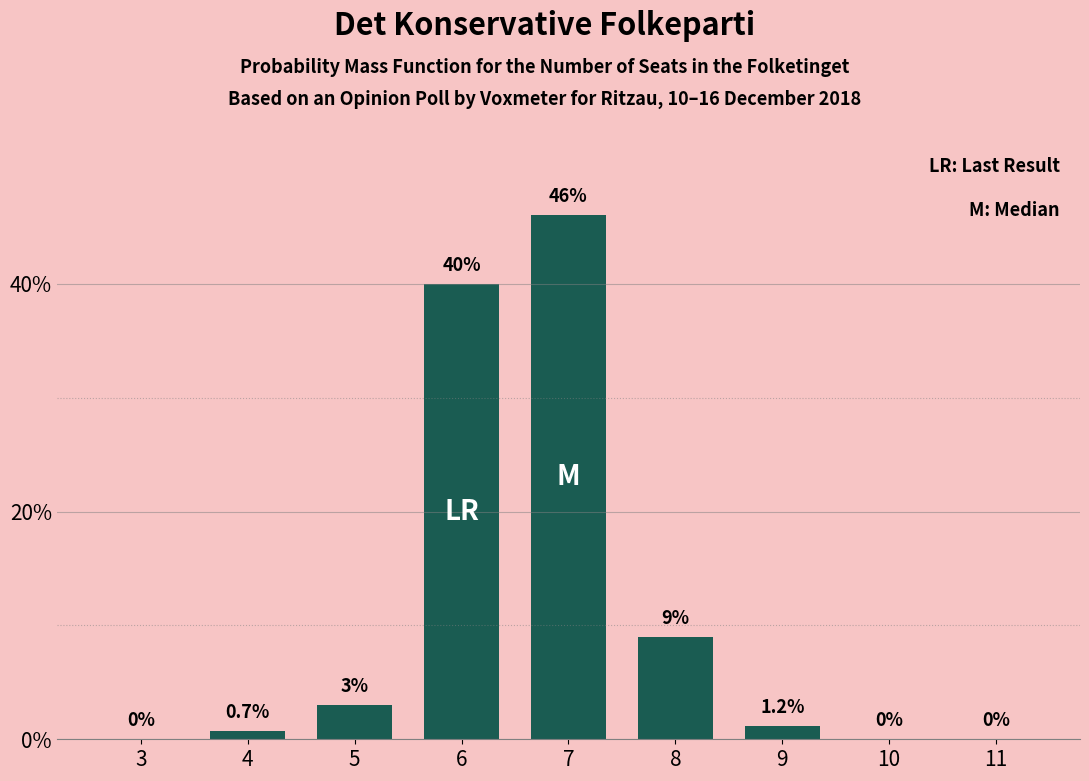

Reading left to right, list all the values displayed in this chart.

3=0.0	4=0.7	5=3.0	6=40.0	7=46.0	8=9.0	9=1.2	10=0.0	11=0.0